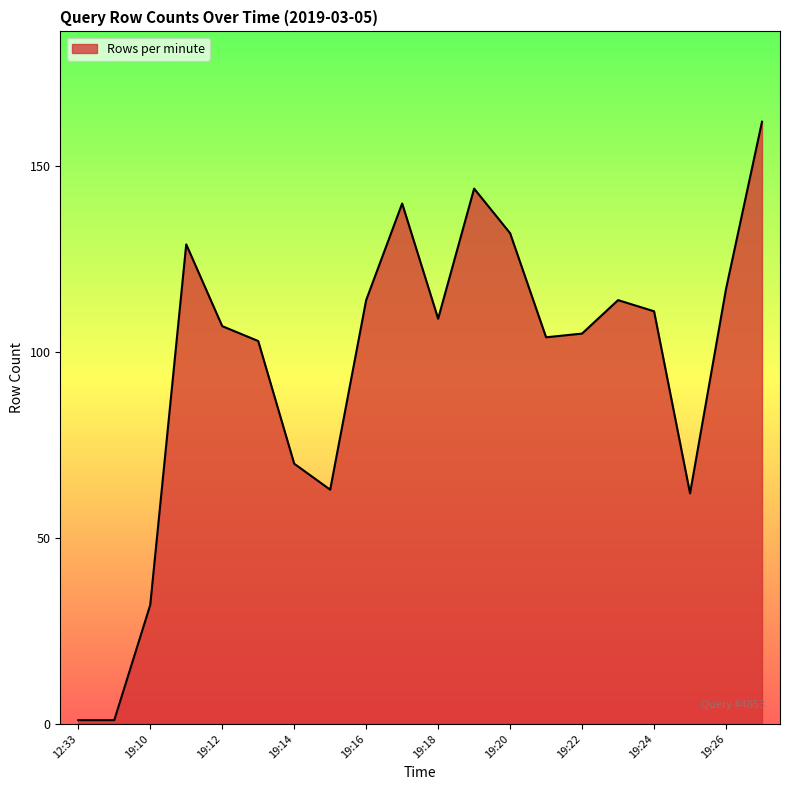

What is the difference between the maximum and minimum values?

161